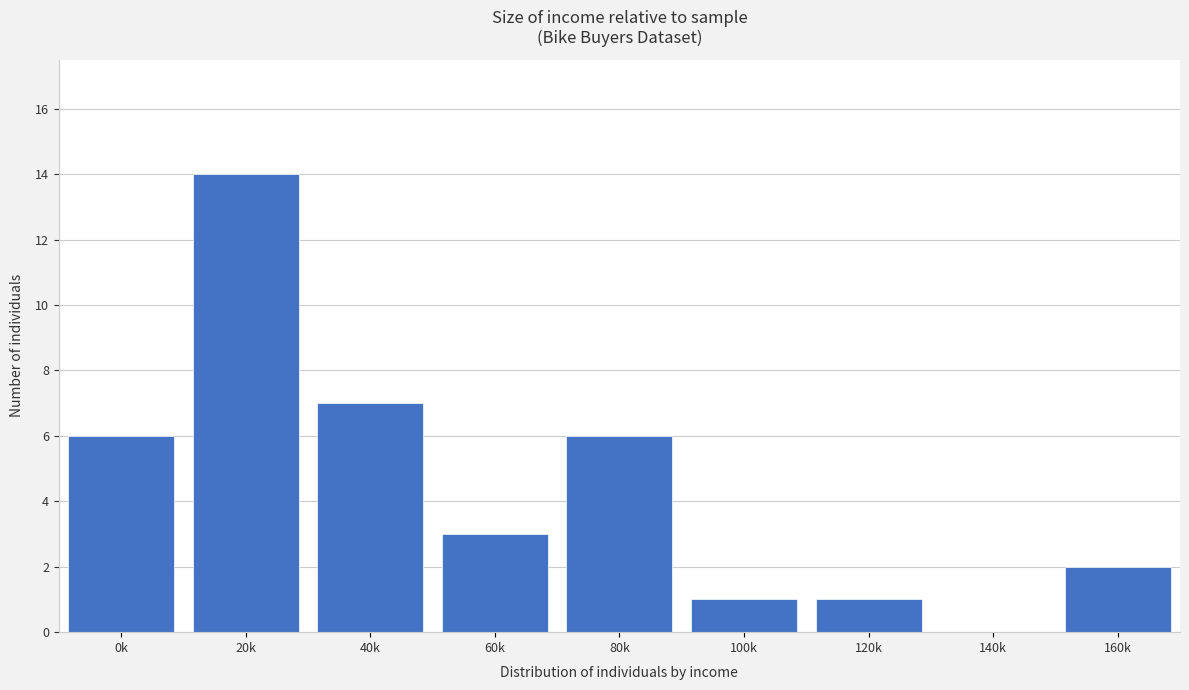

Reading left to right, extract all data points from this chart.

0k=6	20k=14	40k=7	60k=3	80k=6	100k=1	120k=1	140k=0	160k=2